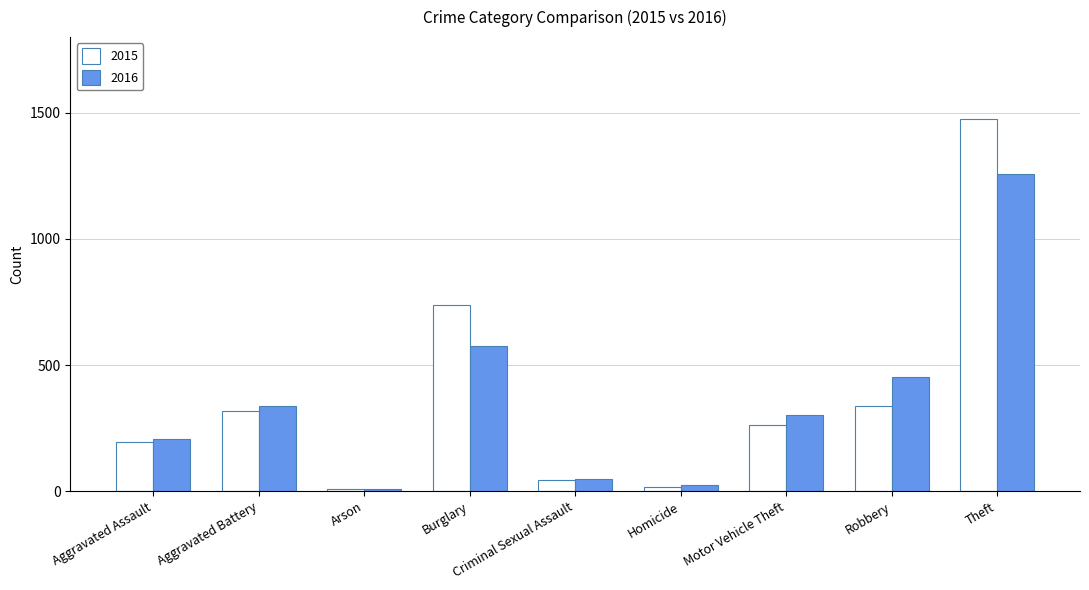

How many groups of bars are there?

9